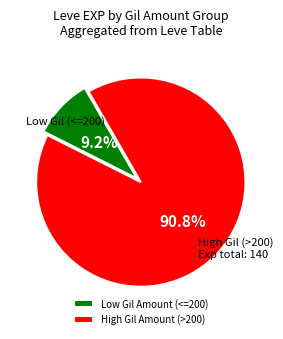

Rank the categories by value from highest to lowest.

High Gil Amount (>200), Low Gil Amount (<=200)